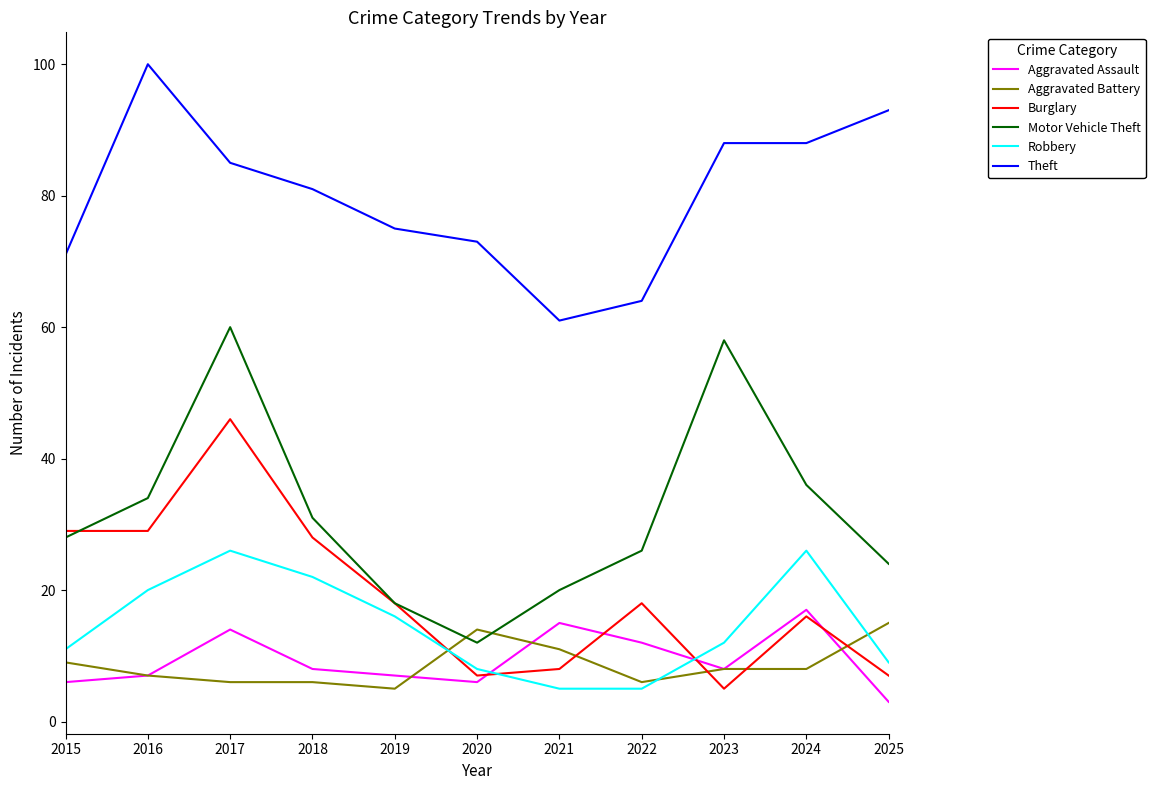

What is the sum of all Aggravated Battery values?

95